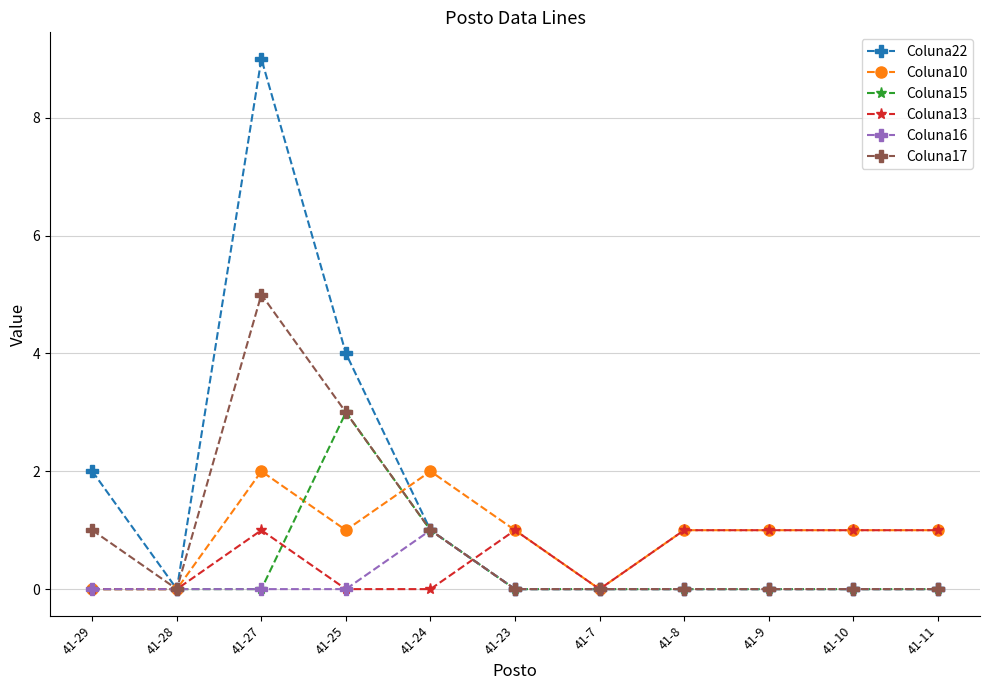

What is the maximum value for Coluna16?

1